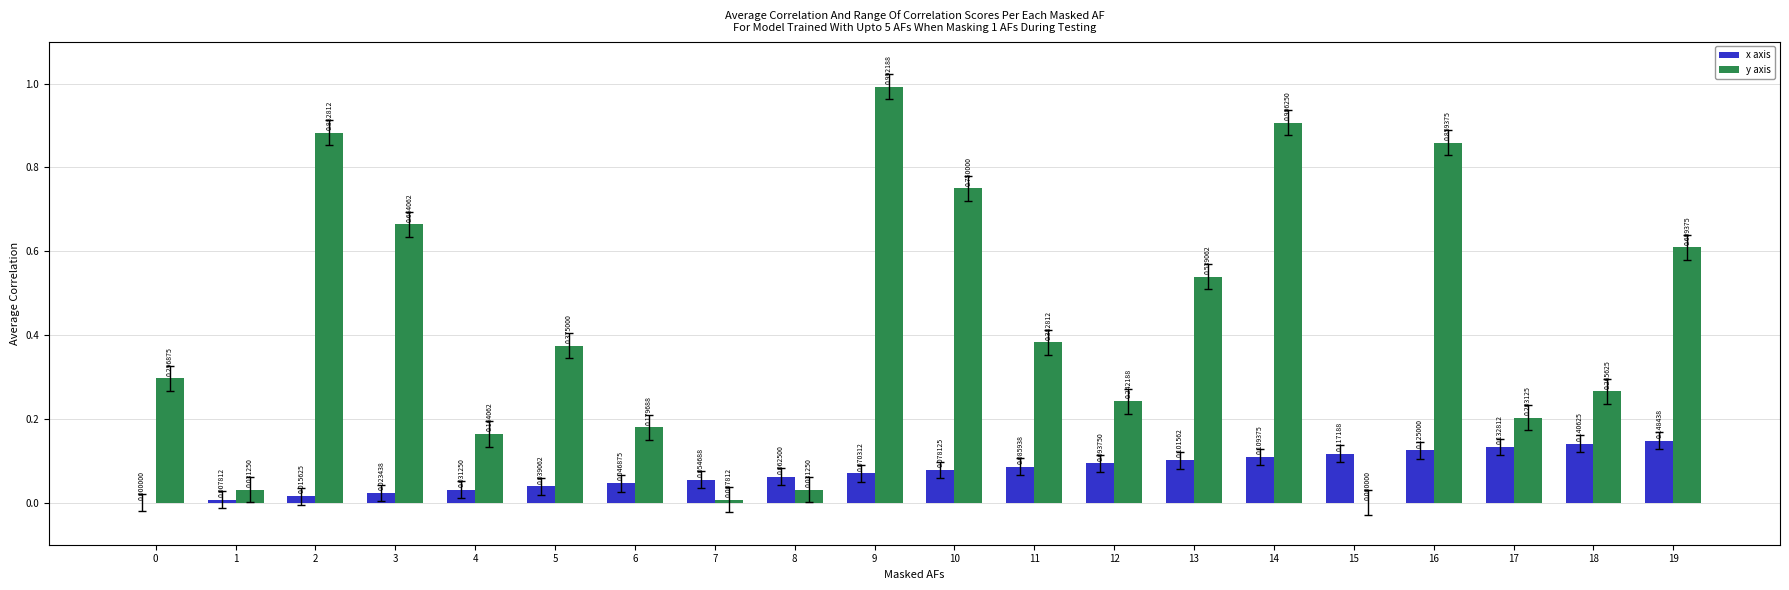

Which series has the largest total across all categories?

y axis